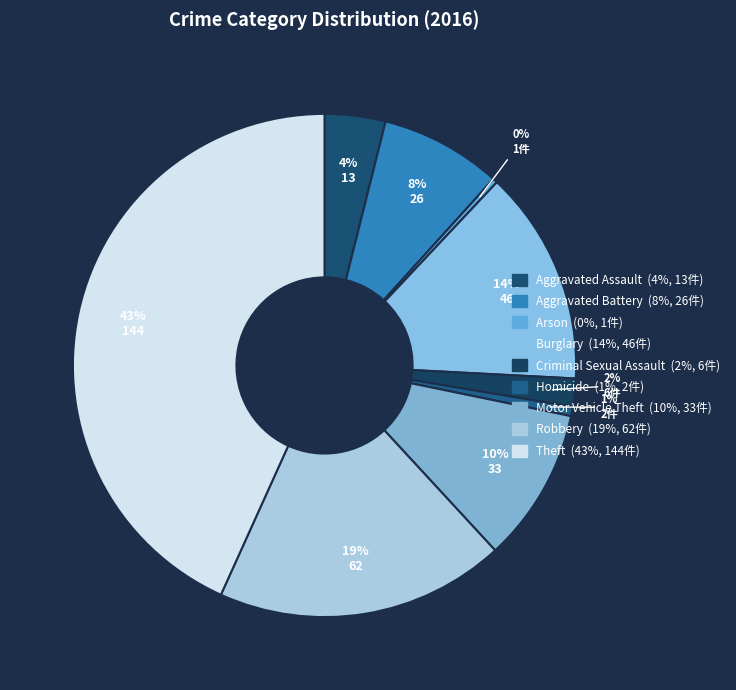

What is the change in value from Aggravated Battery to Criminal Sexual Assault?

-20